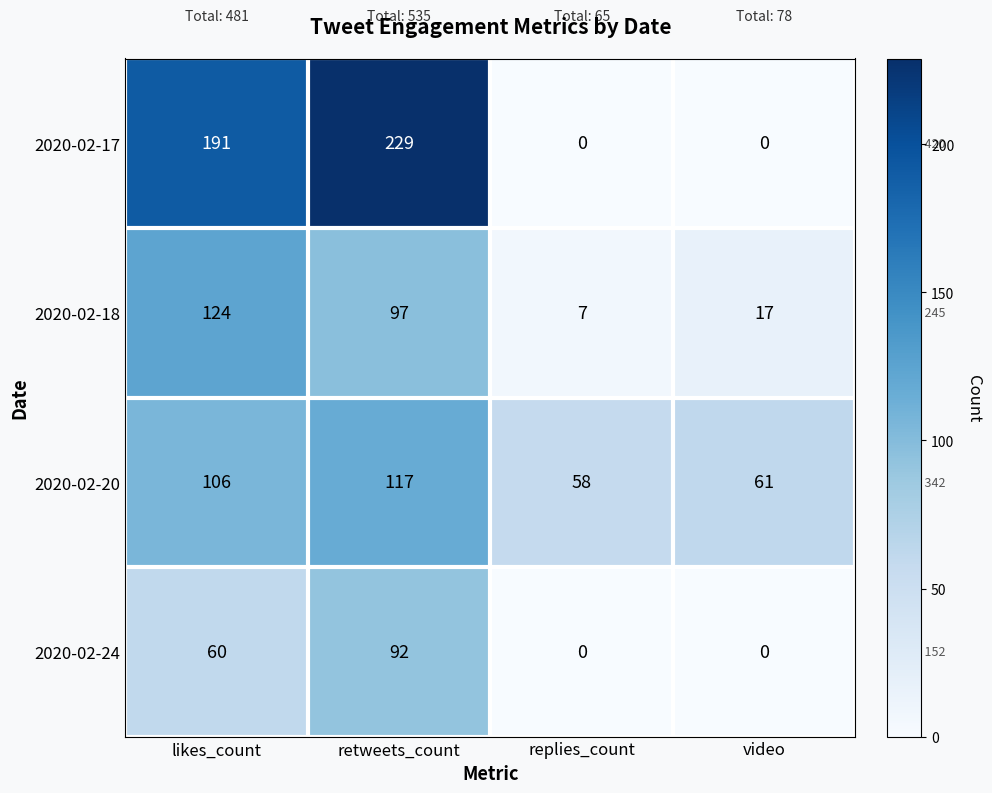

The value of 2020-02-17 at retweets_count is 372. True or false?

False